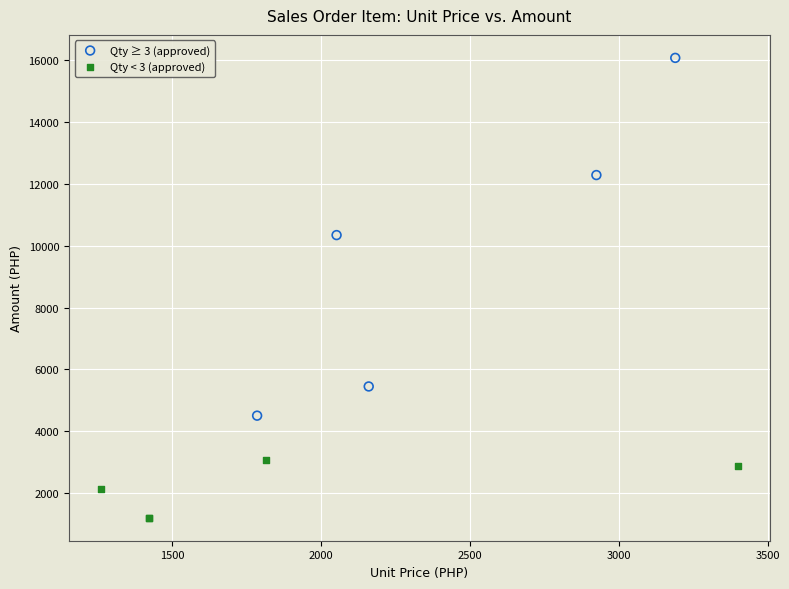

Which series contains the highest Y value?

Qty ≥ 3 (approved)